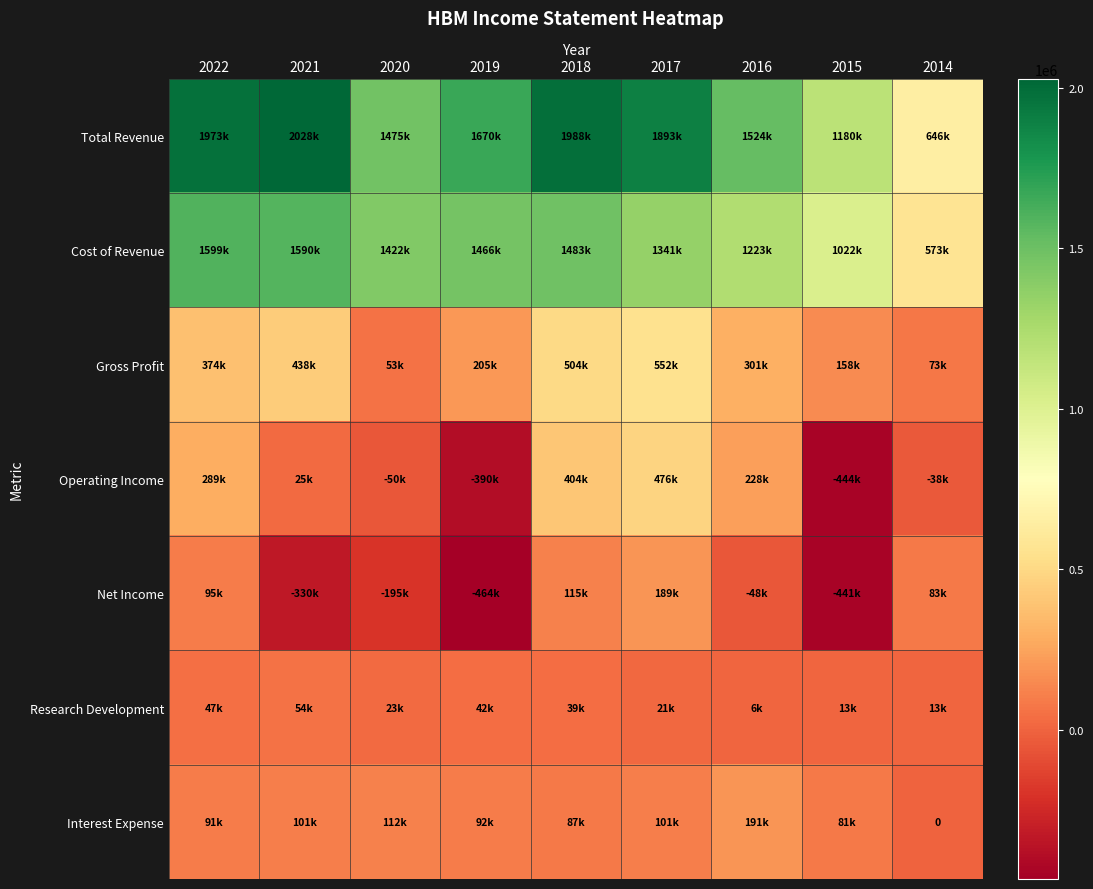

Which label corresponds to the largest value in the chart?

2021